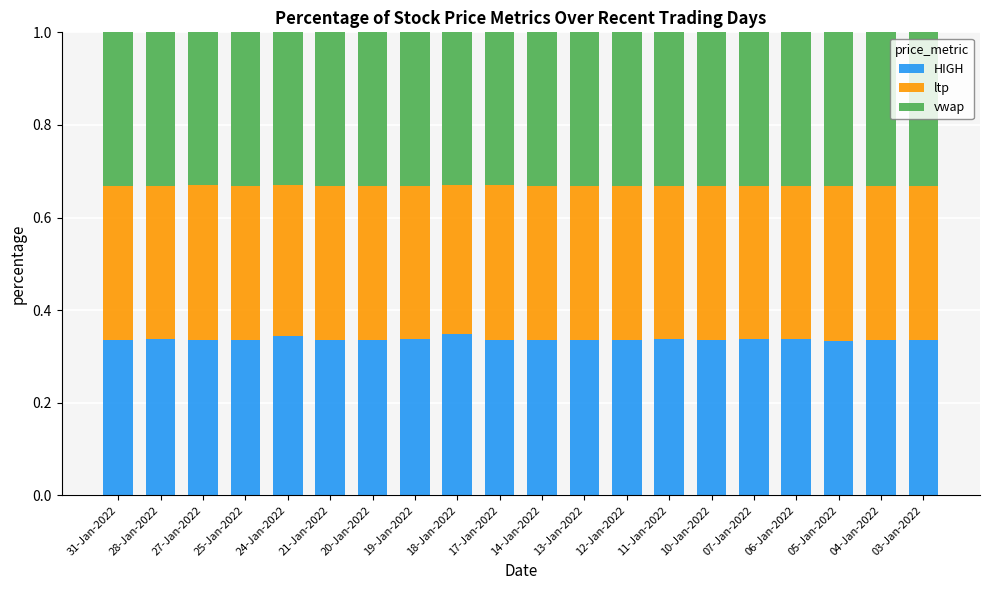

Is it true that HIGH equals 0.5 at 17-Jan-2022?

False